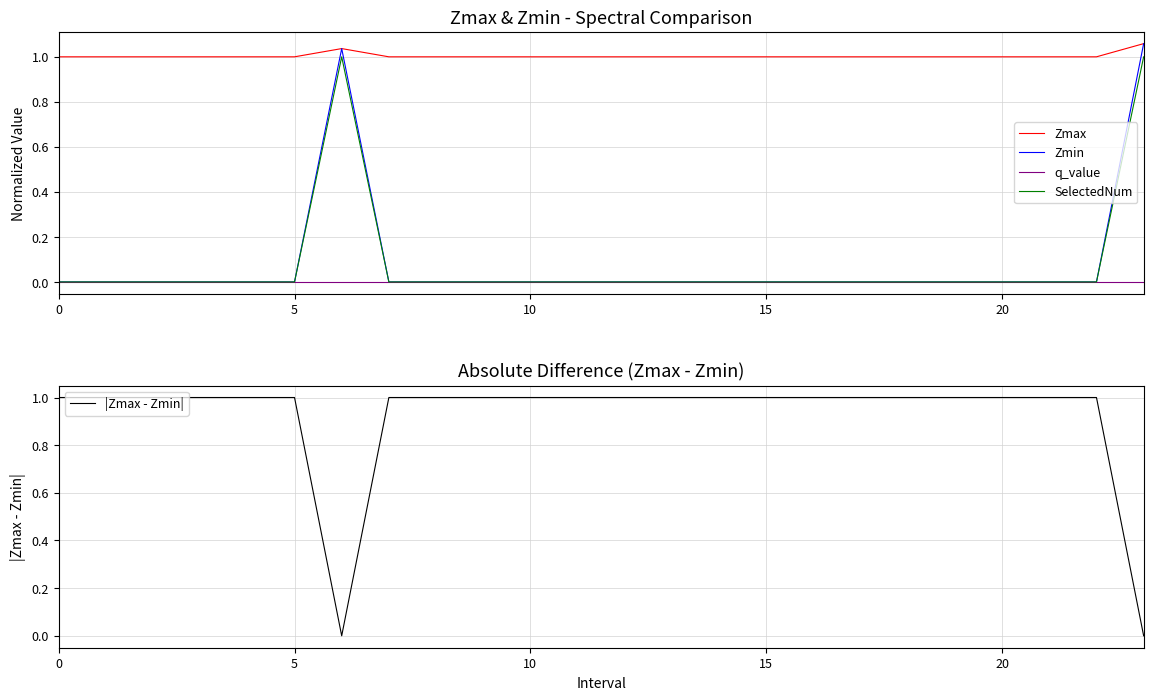

True or false: SelectedNum and Zmax intersect in this chart.

False